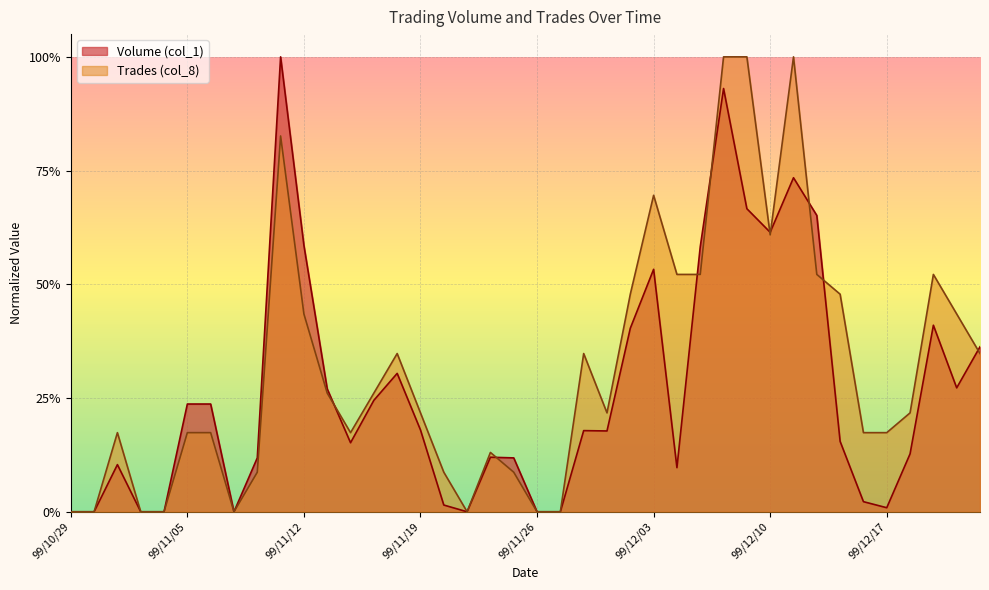

At which label is Trades (col_8) closest to 0?

99/10/29